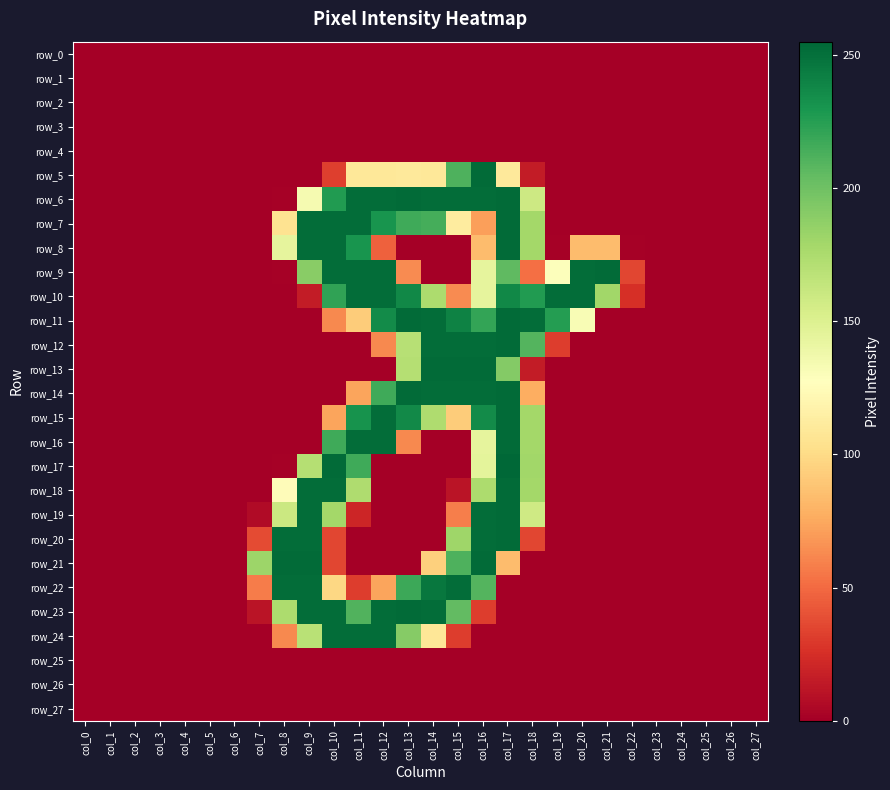

True or false: row_7 has a value of 167 at col_22.

False